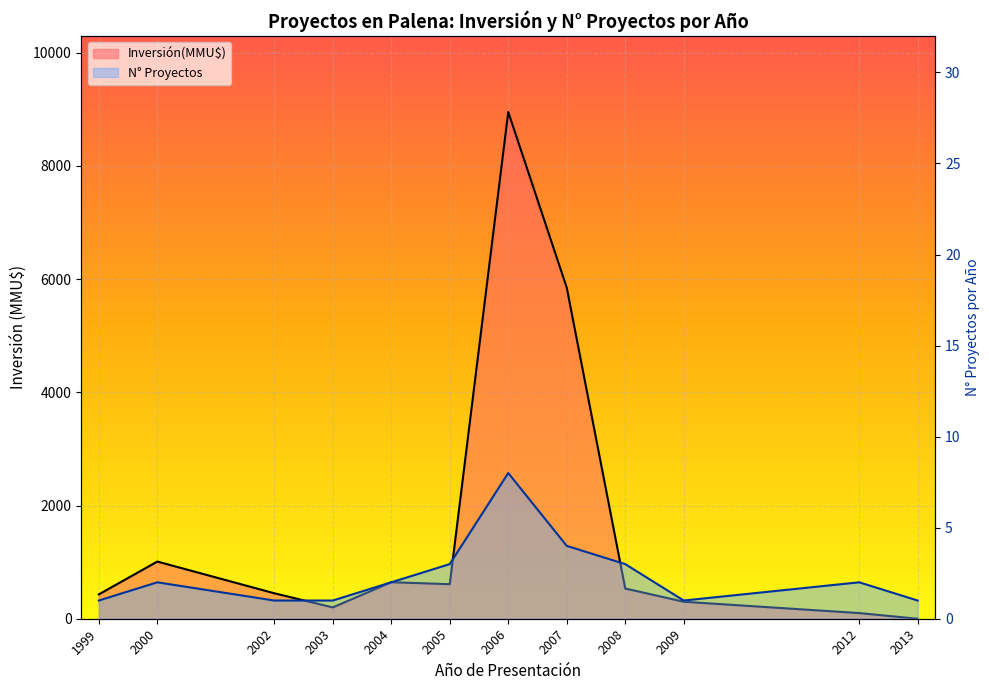

What is the difference between the maximum and minimum values in the Inversión(MMU$) line series?

8952